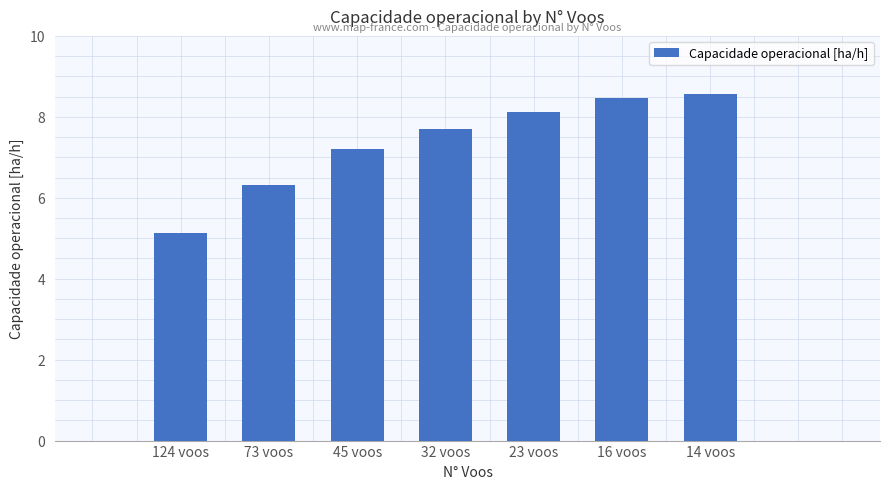

What is the difference between the maximum and second lowest values?

2.2